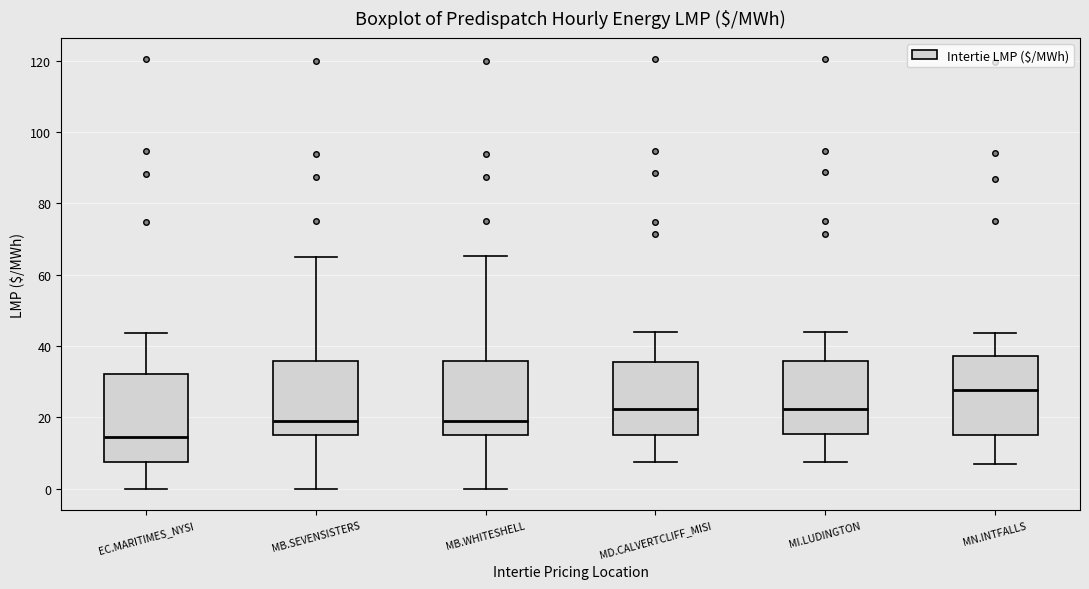

Reading left to right, read every box against the y-axis: the position of its median line, the range the box covers, and the ends of its whiskers. The values are not printed on the chart, so give them approximately, as read against the axis.

EC.MARITIMES_NYSI: median 14, box 8 to 32, whiskers 0 to 44
MB.SEVENSISTERS: median 18, box 14 to 36, whiskers 0 to 66
MB.WHITESHELL: median 18, box 14 to 36, whiskers 0 to 66
MD.CALVERTCLIFF_MISI: median 22, box 16 to 36, whiskers 8 to 44
MI.LUDINGTON: median 22, box 16 to 36, whiskers 8 to 44
MN.INTFALLS: median 28, box 16 to 38, whiskers 8 to 44